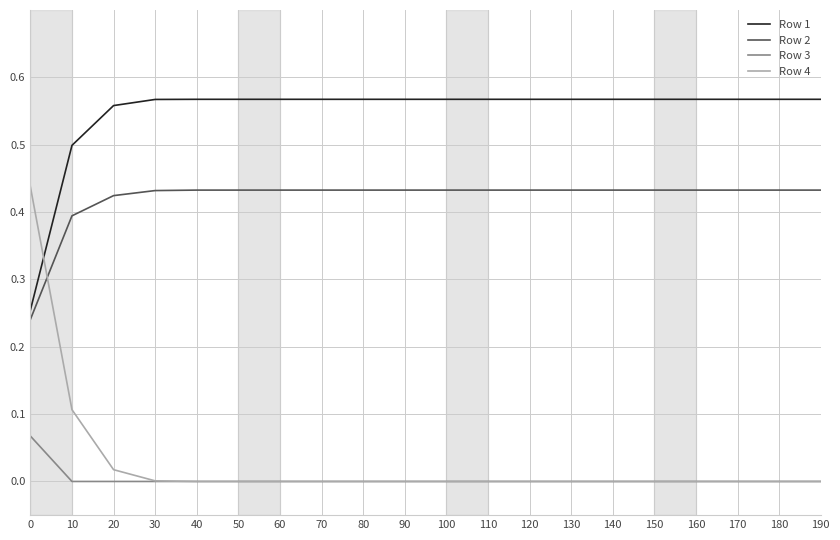

Which series changed the most between 0 and 60?

Row 4